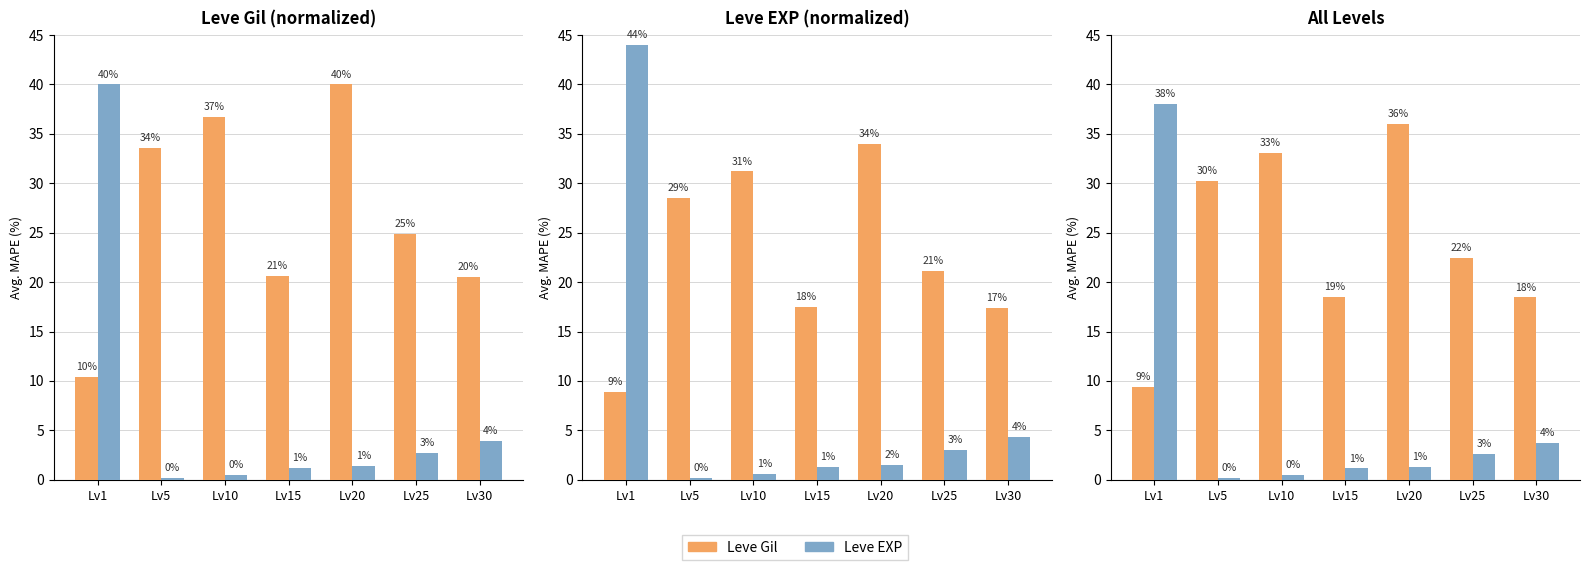

Between Lv20 and Lv5, which is larger?

Lv20